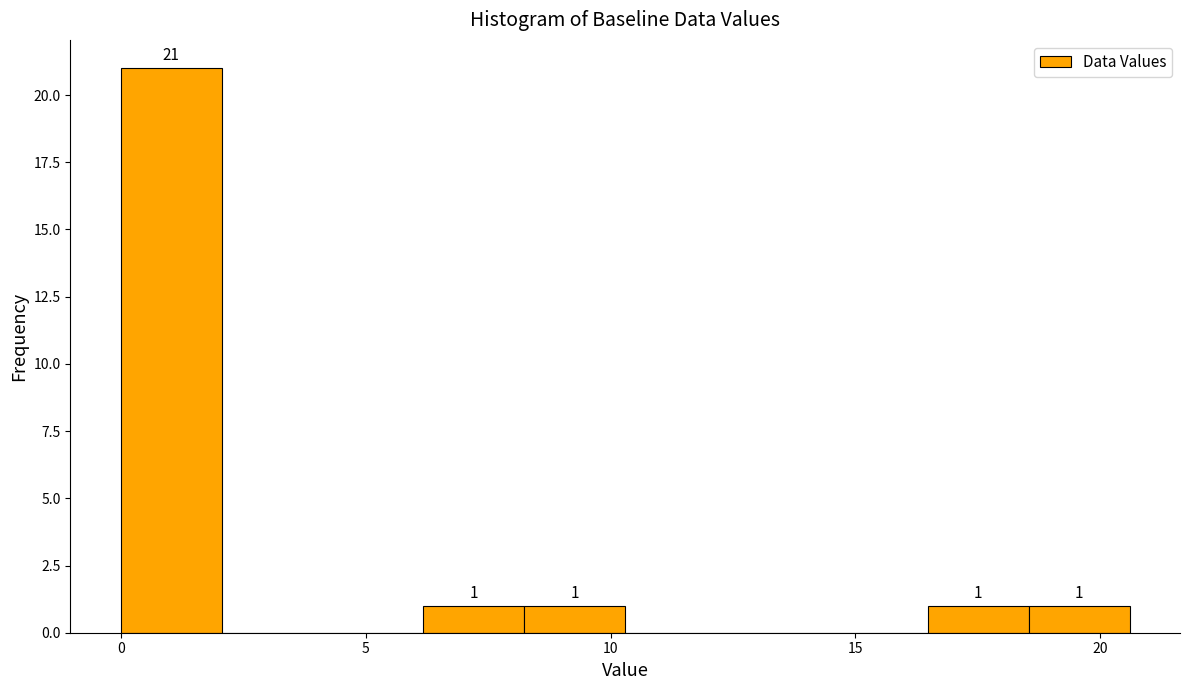

Which range on the x-axis has the tallest bar?

0.0 to 2.0